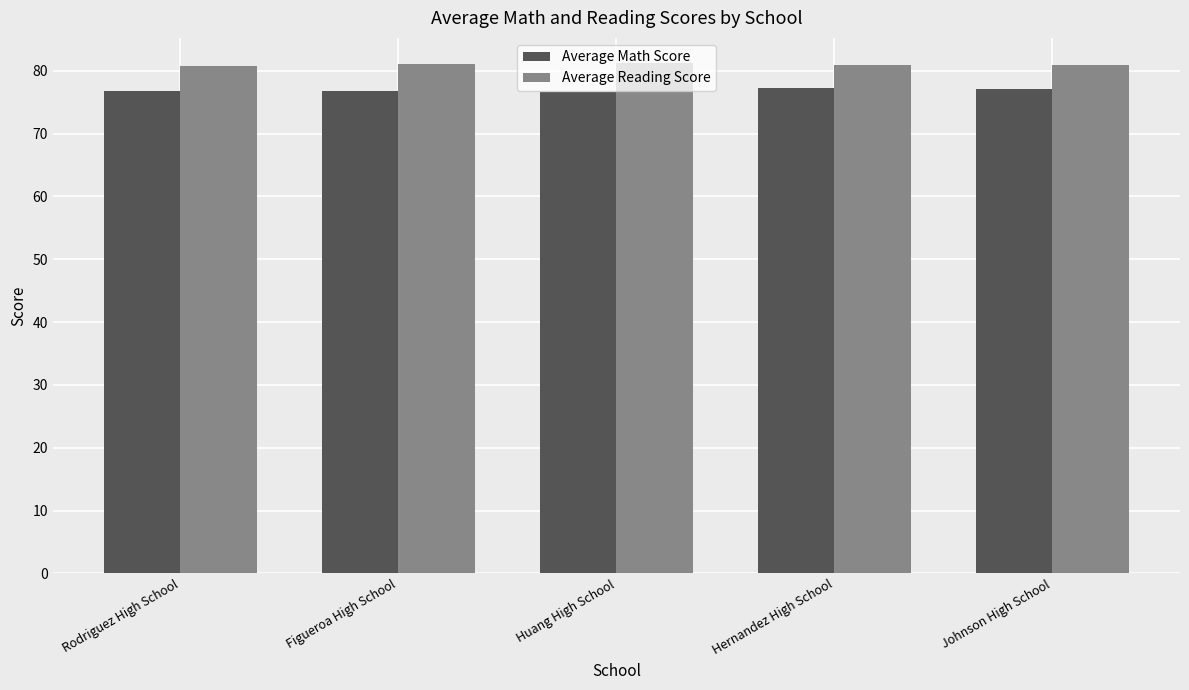

What is the label of the 3rd bar from the right?

Huang High School